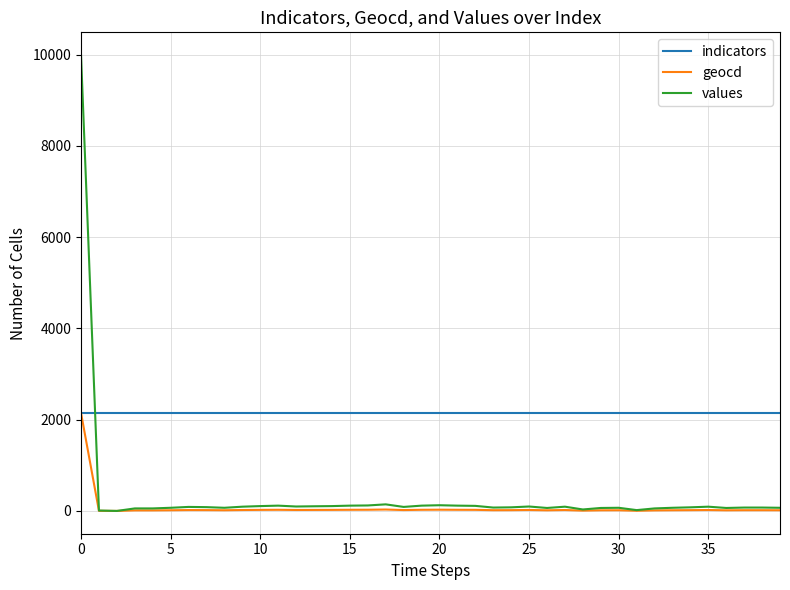

Which series has the largest range (max minus min)?

values